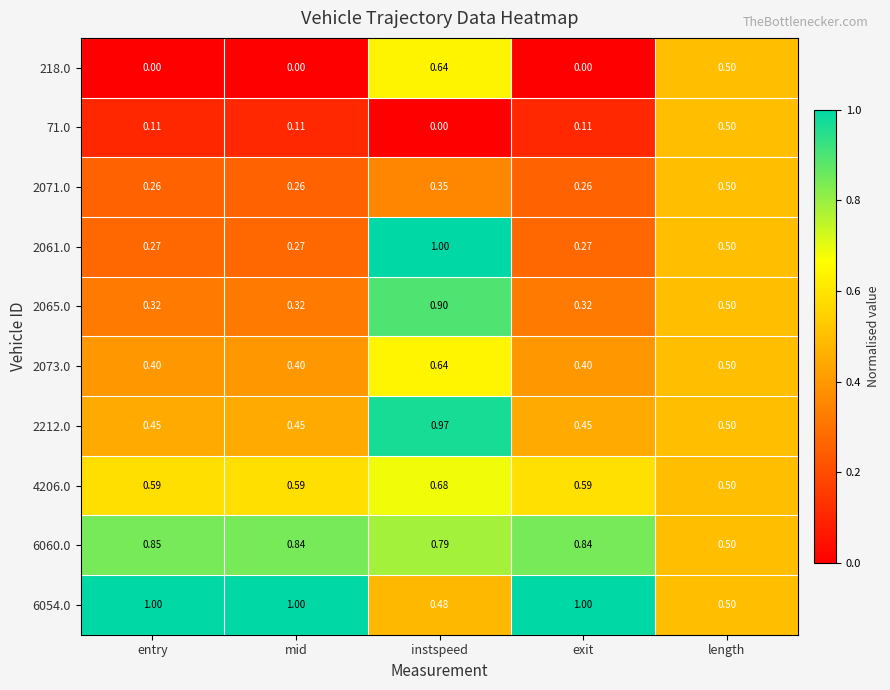

Is the value of 4206.0 at mid greater than the value of 218.0 at instspeed?

No